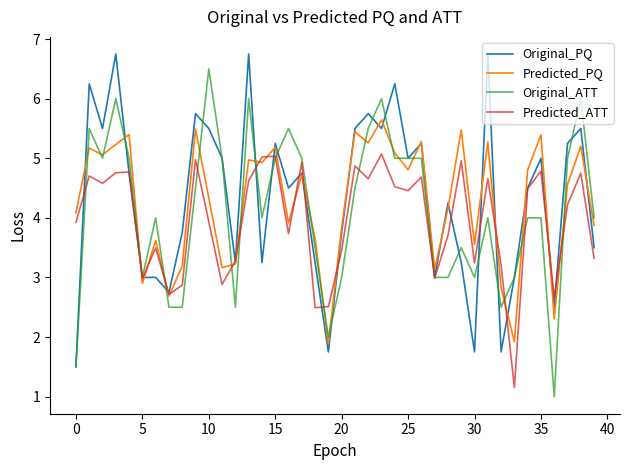

What is the minimum value for Original_PQ?

1.5